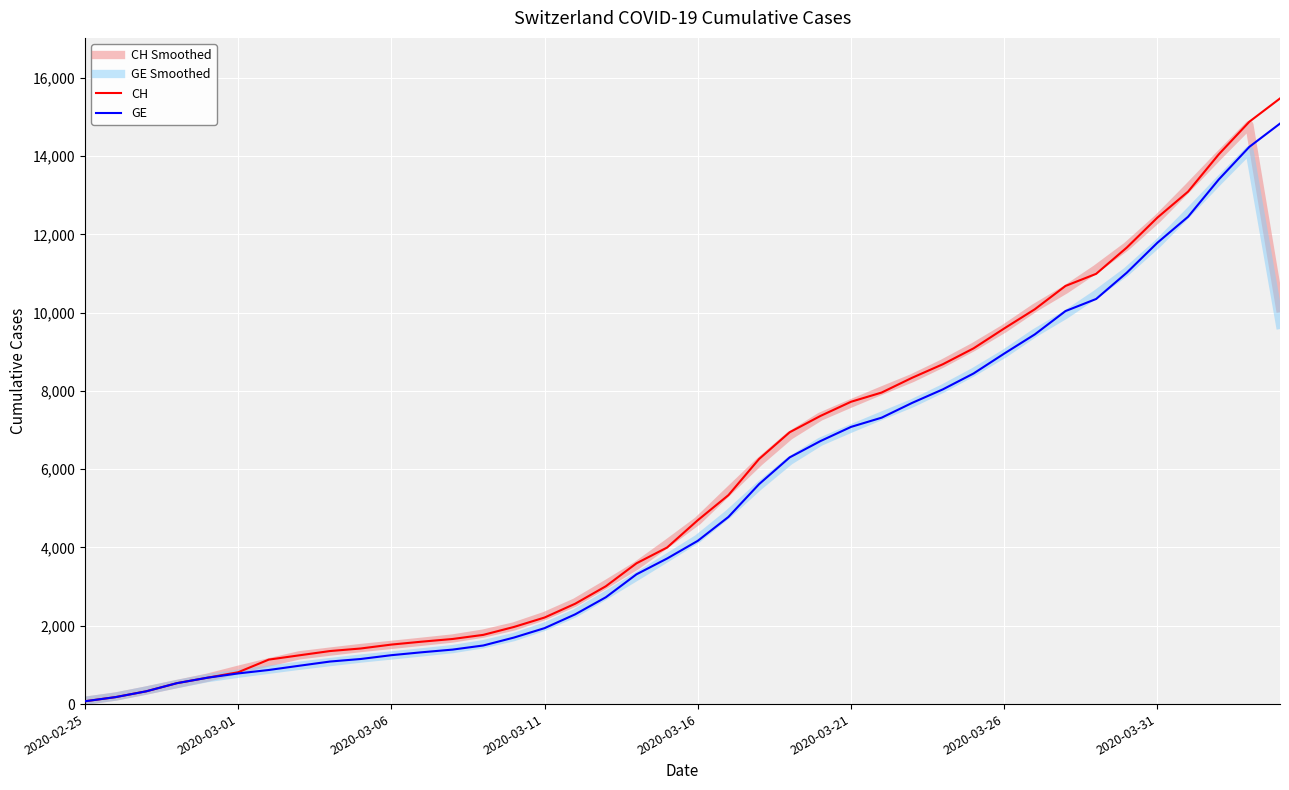

What is the smallest value displayed?

72.0